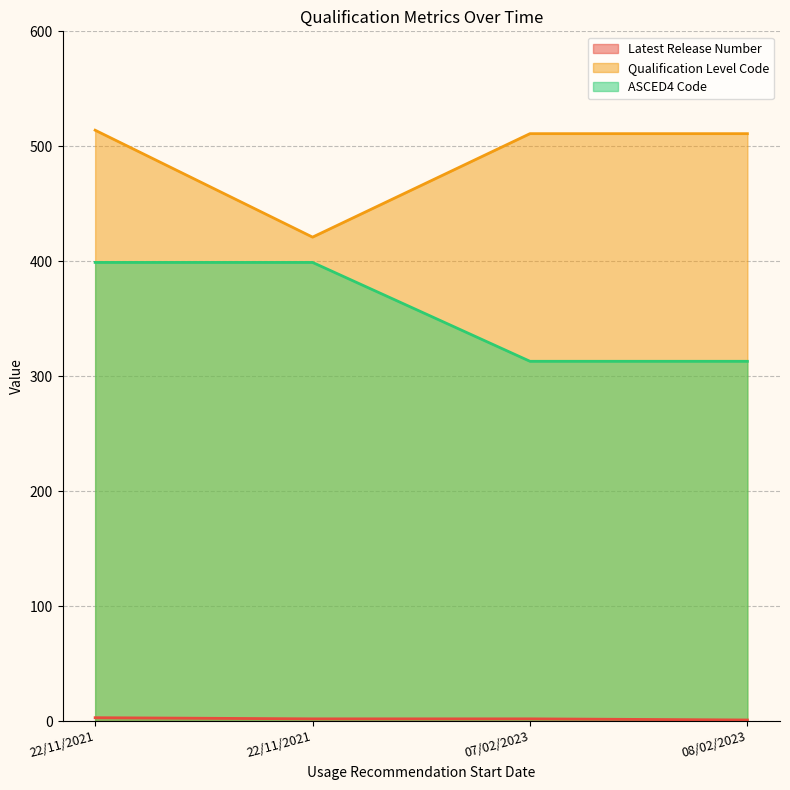

What is the maximum value shown in the chart?

514